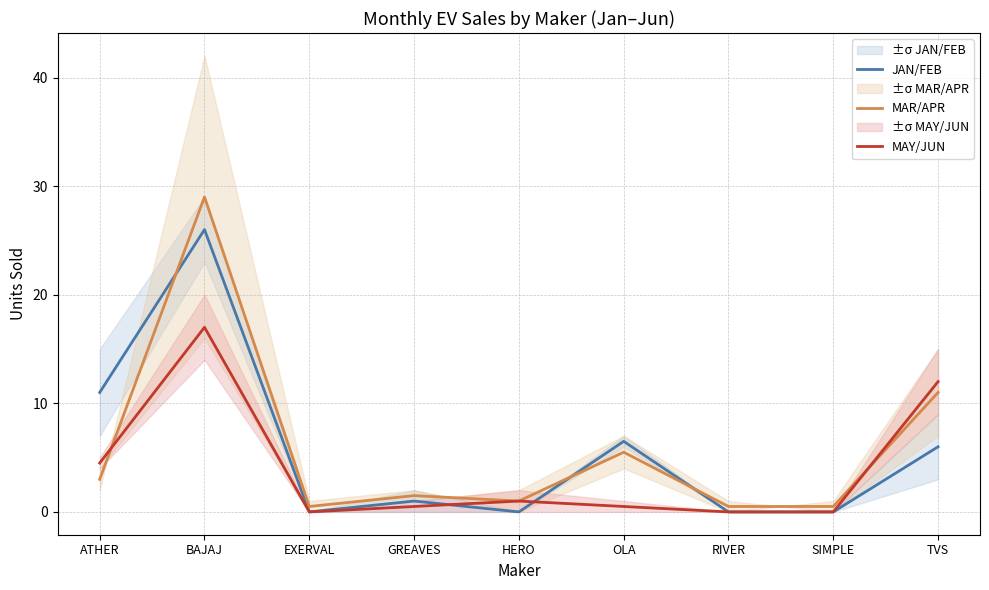

What is the sum of the MAR/APR values at EXERVAL and GREAVES?

2.0